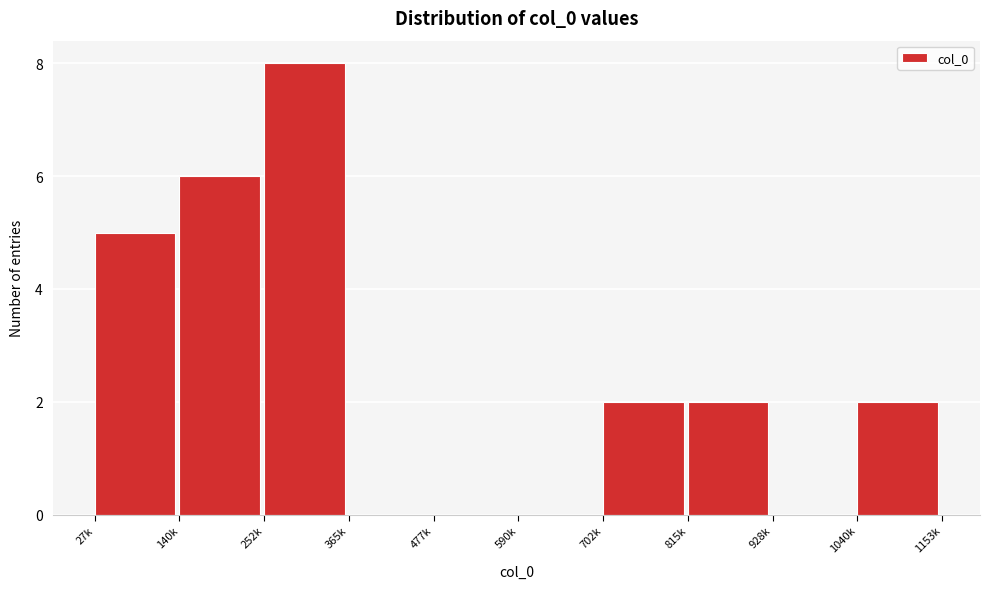

Reading right to left, extract all data points from this chart.

1040k=2	928k=0	815k=2	702k=2	590k=0	477k=0	365k=0	252k=8	140k=6	27k=5